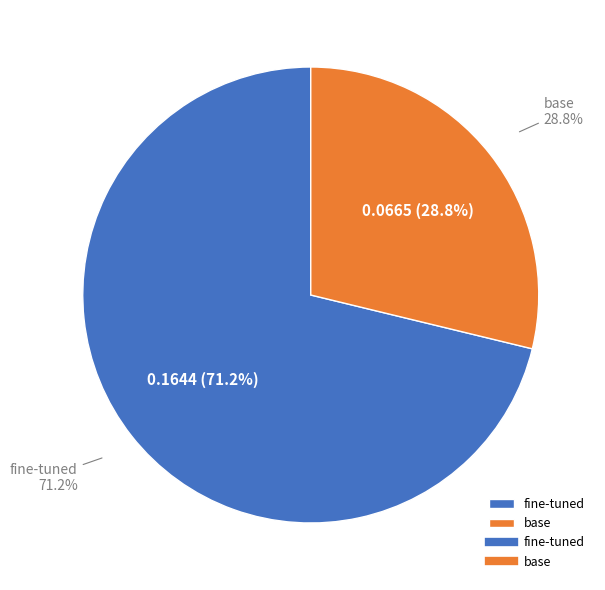

Which category has the biggest portion of the pie?

fine-tuned